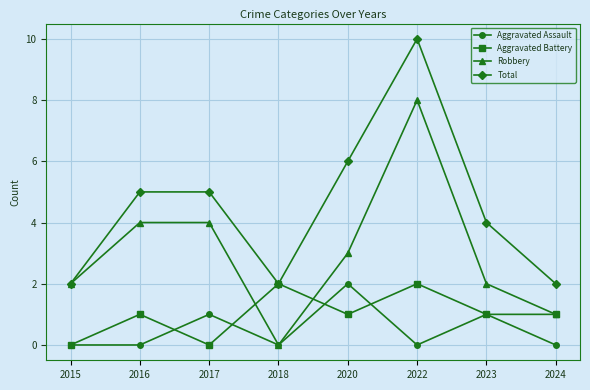

Is the value of Robbery at 2024 greater than the value of Total at 2016?

No